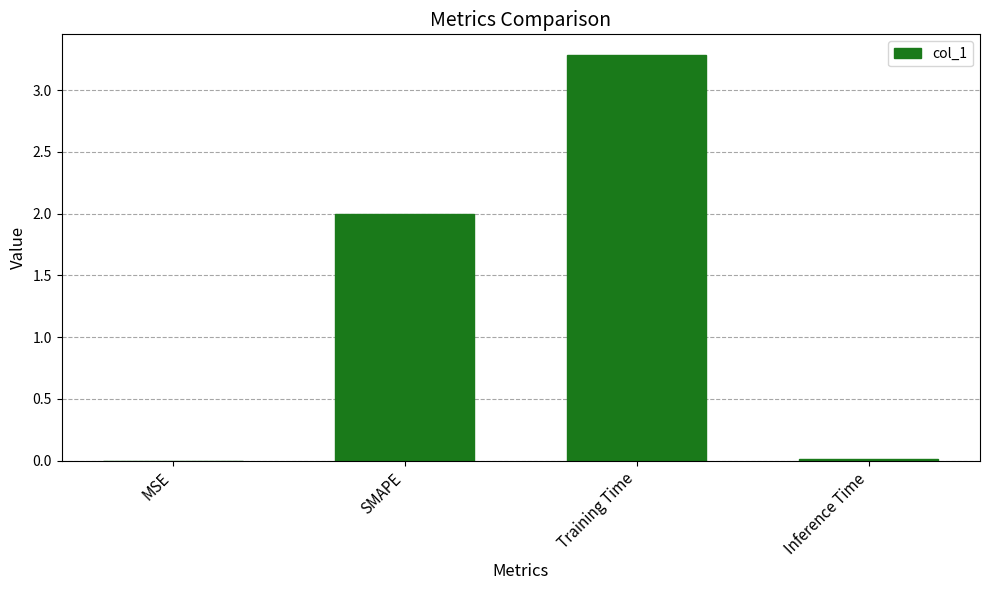

Read the value at Training Time.

3.3